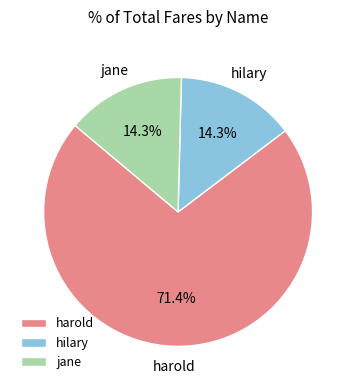

Which has a higher value, hilary or harold?

harold